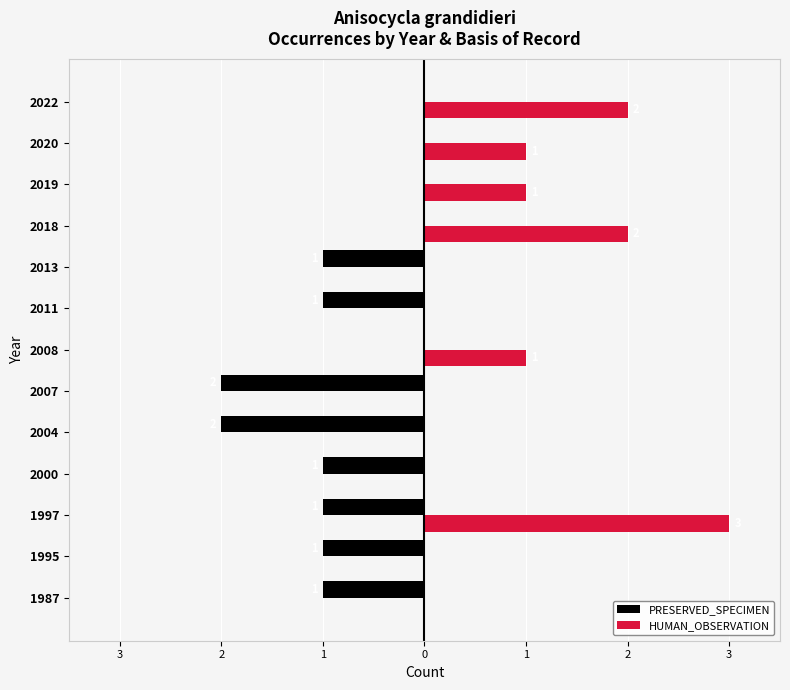

What are all the series names shown in the legend?

PRESERVED_SPECIMEN, HUMAN_OBSERVATION